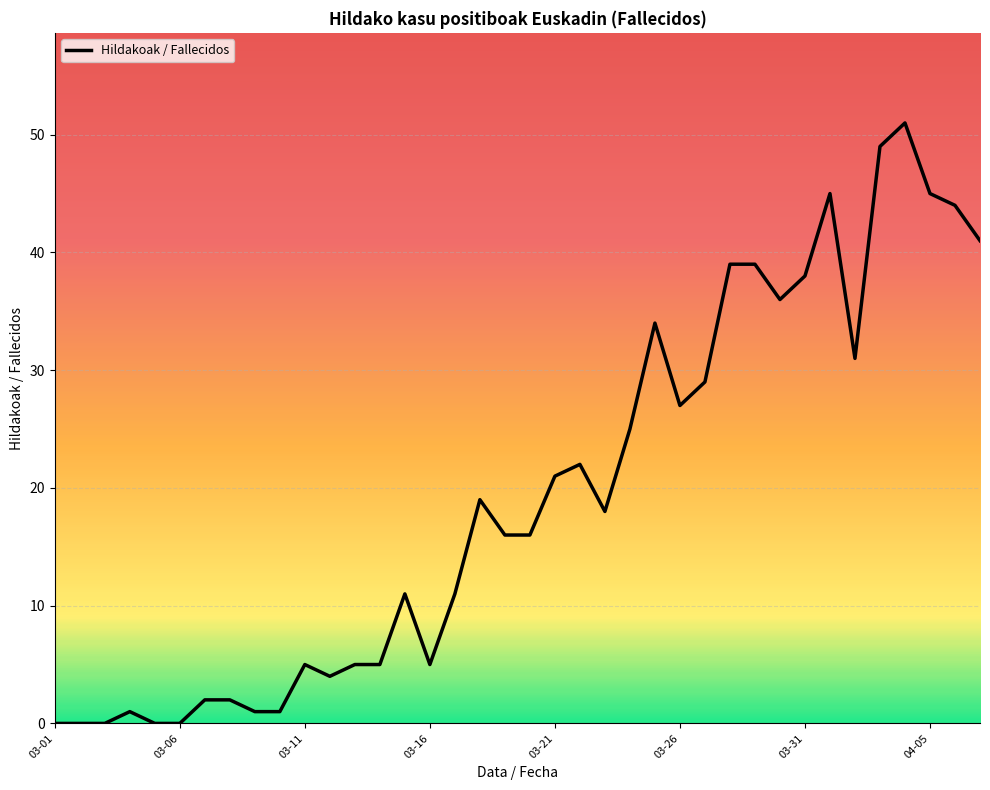

True or false: there are more than 2 points higher than both neighbors.

True